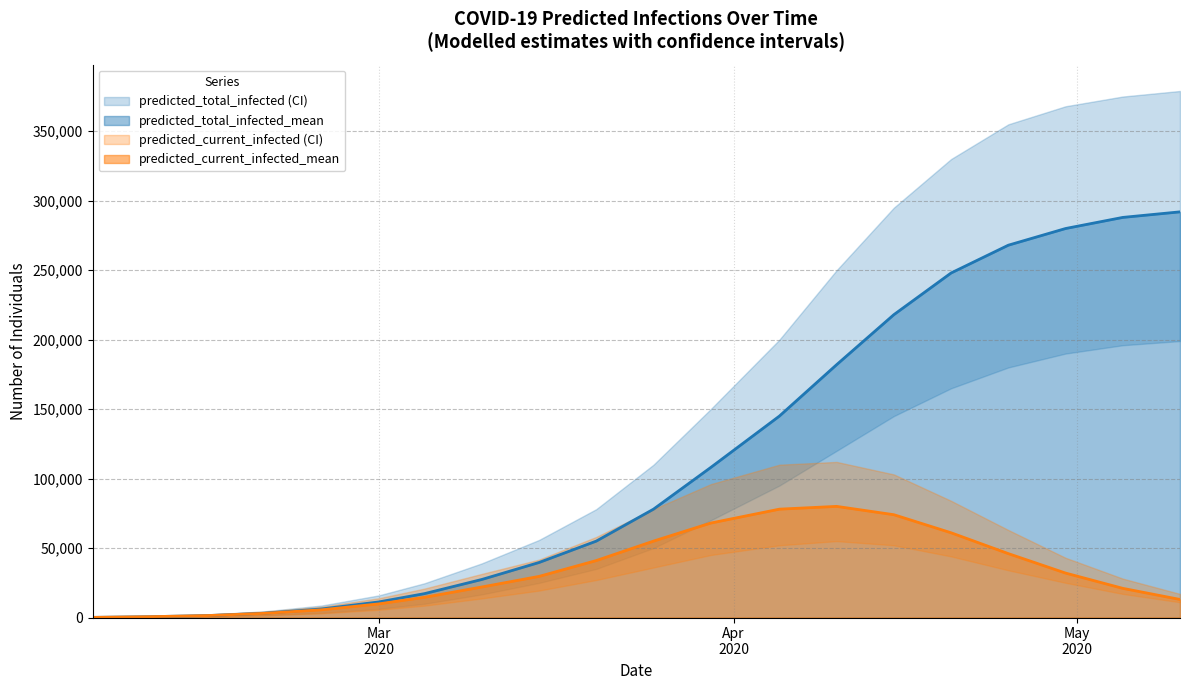

The value of predicted_current_infected_mean at 19 is 17699. True or false?

False